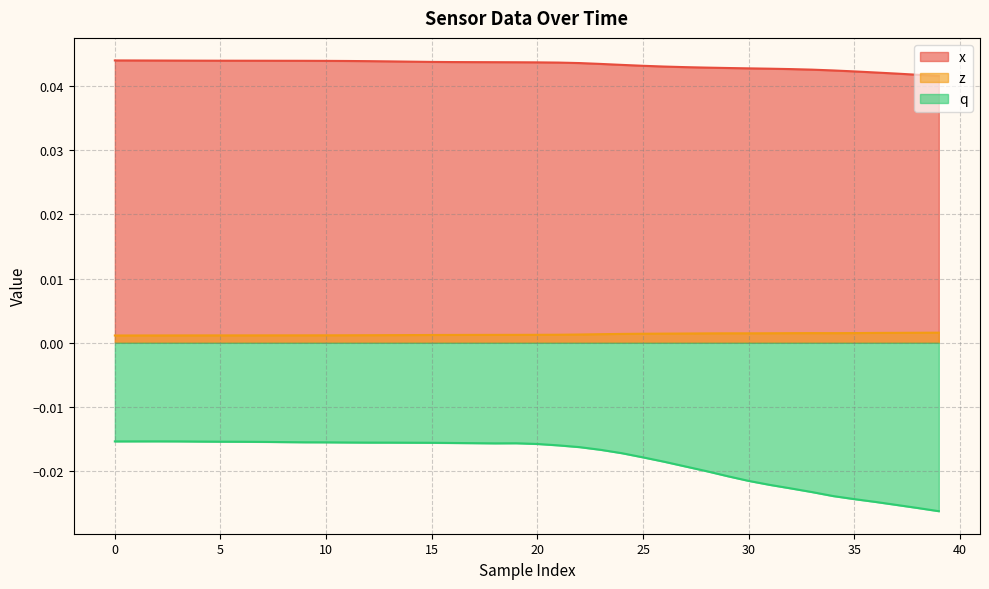

At how many categories does at least one series exceed 0?

40